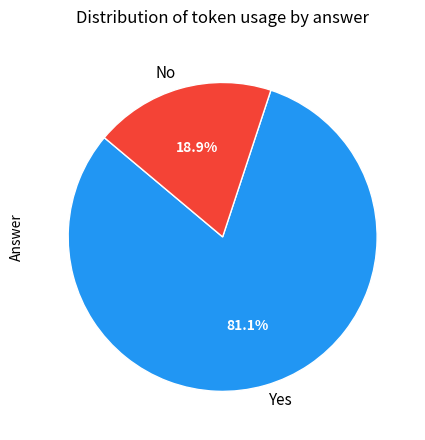

How many segments does this pie chart have?

2